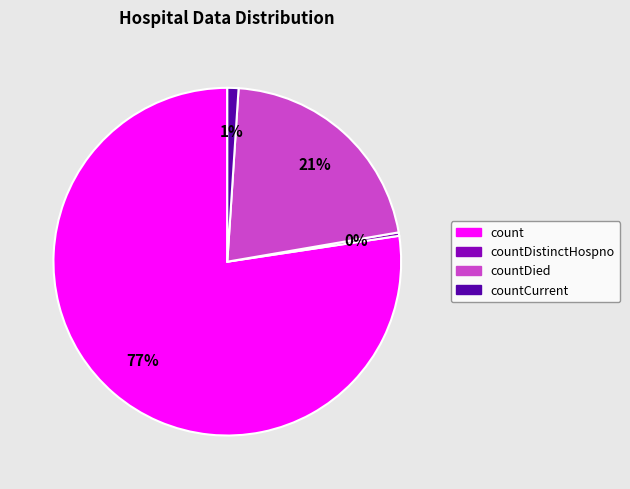

Which slice represents more than half of the pie?

count